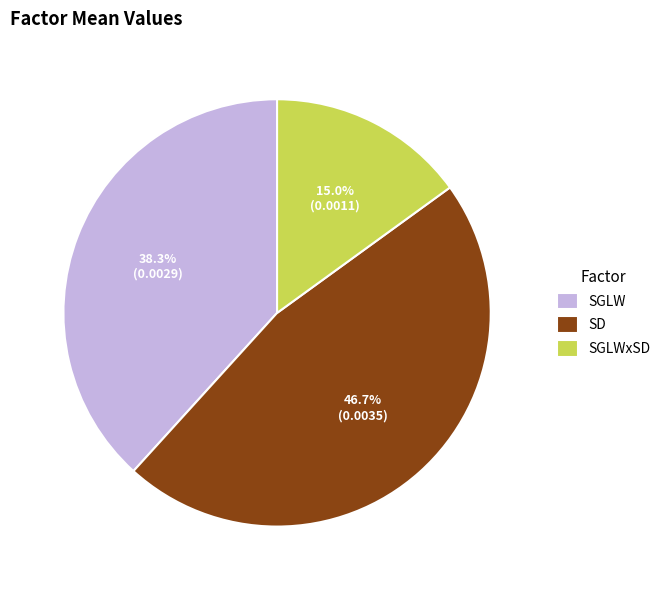

To the nearest percent, what is the average slice percentage?

33%